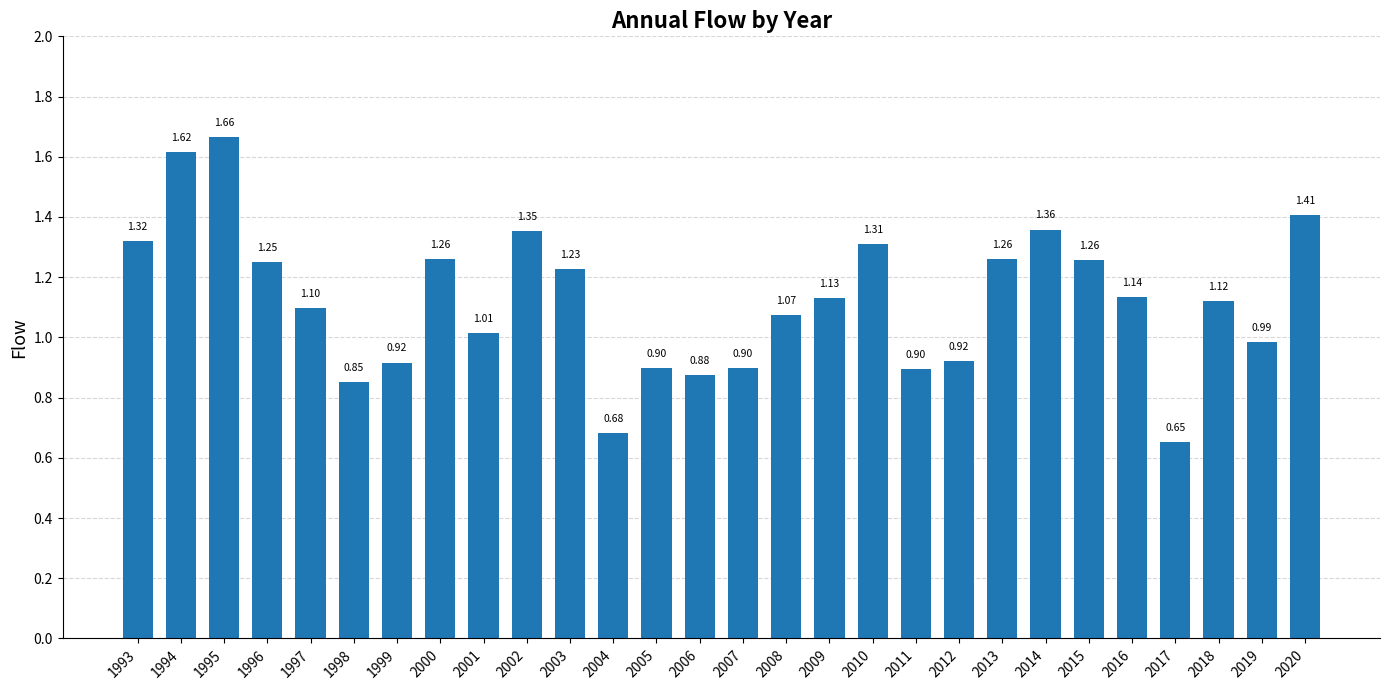

Where is the data nearest to the value 1?

2001